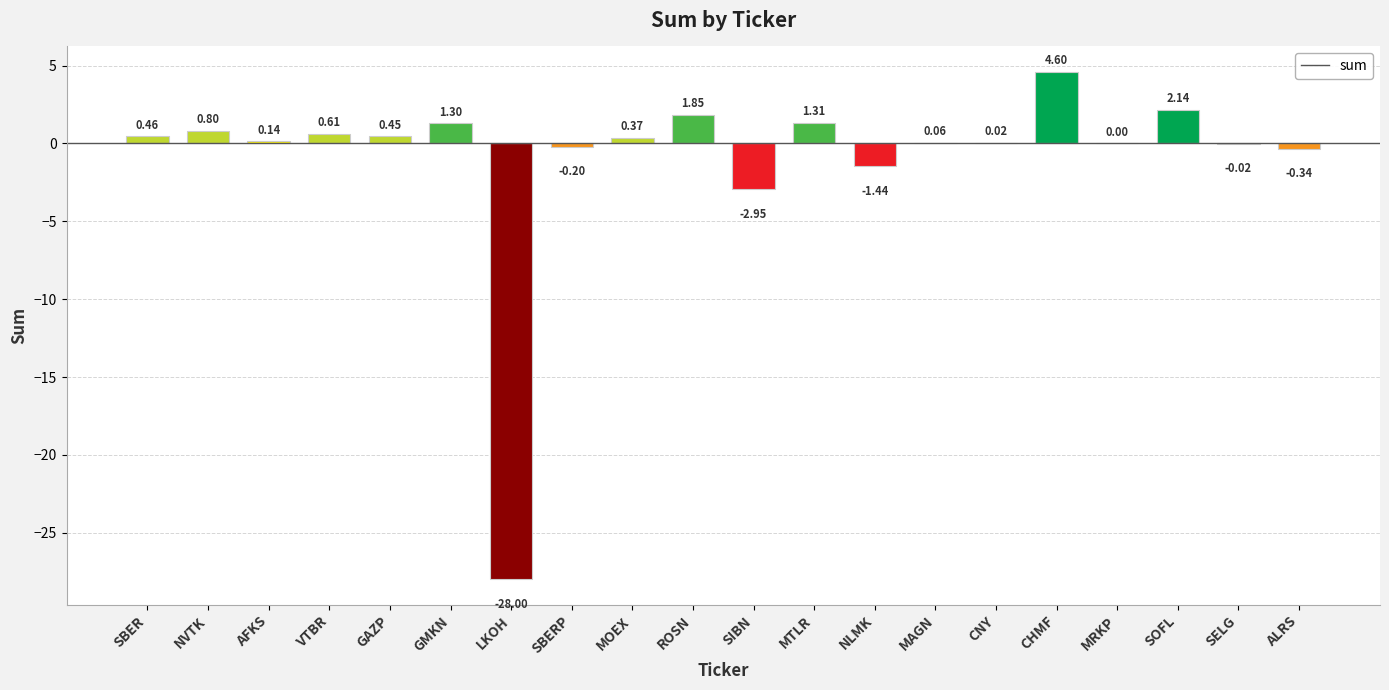

Where is the data nearest to the value -11?

SIBN